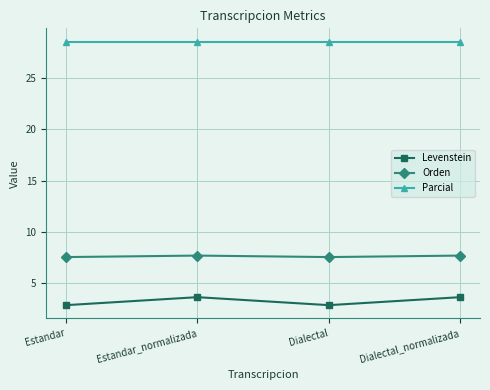

What is the spread (max minus min) of values at Estandar?

25.7